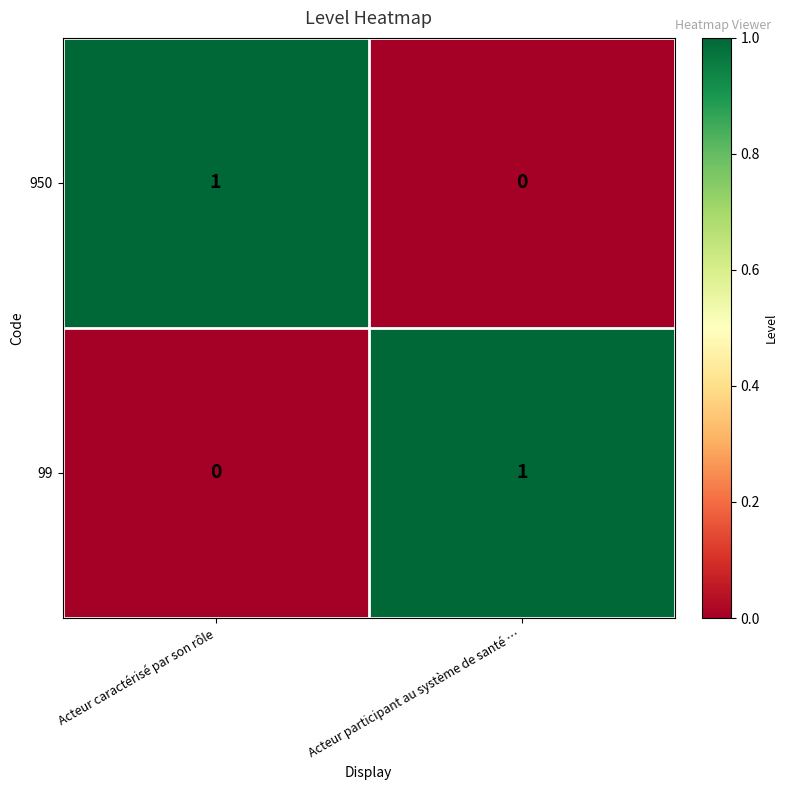

How many data points does each series have?

2